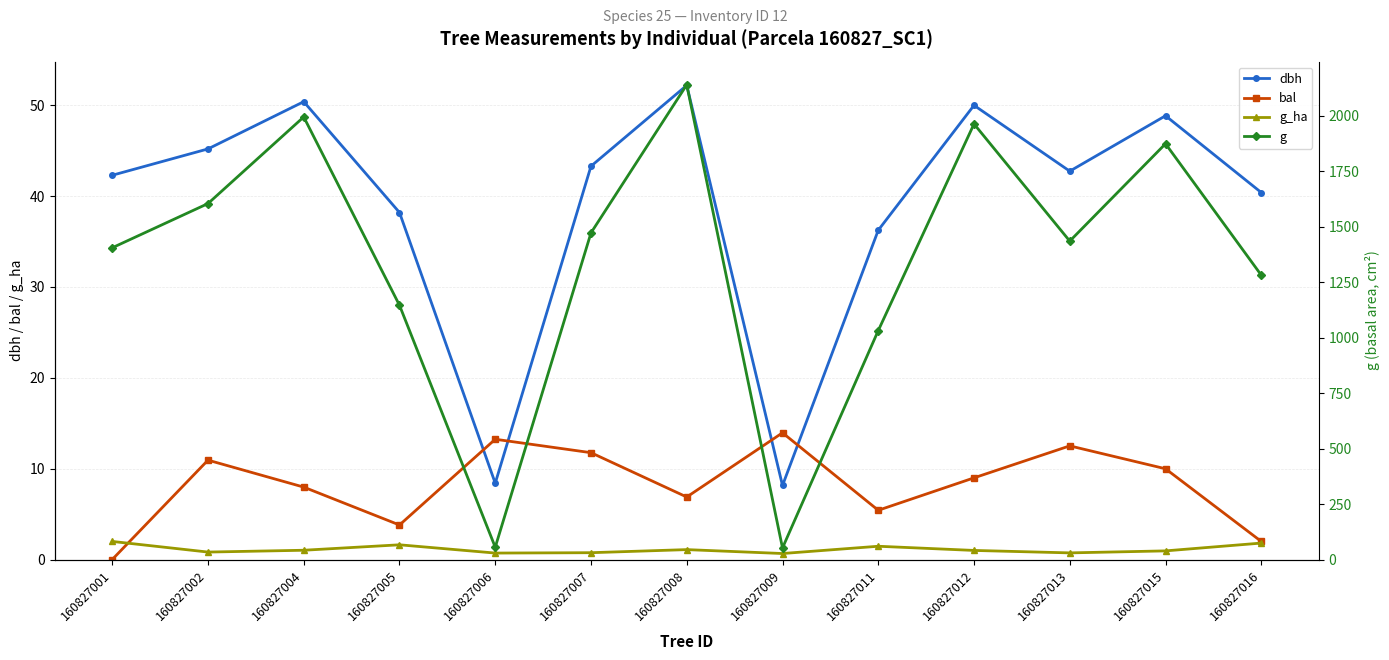

How many categories are shown in the chart?

13